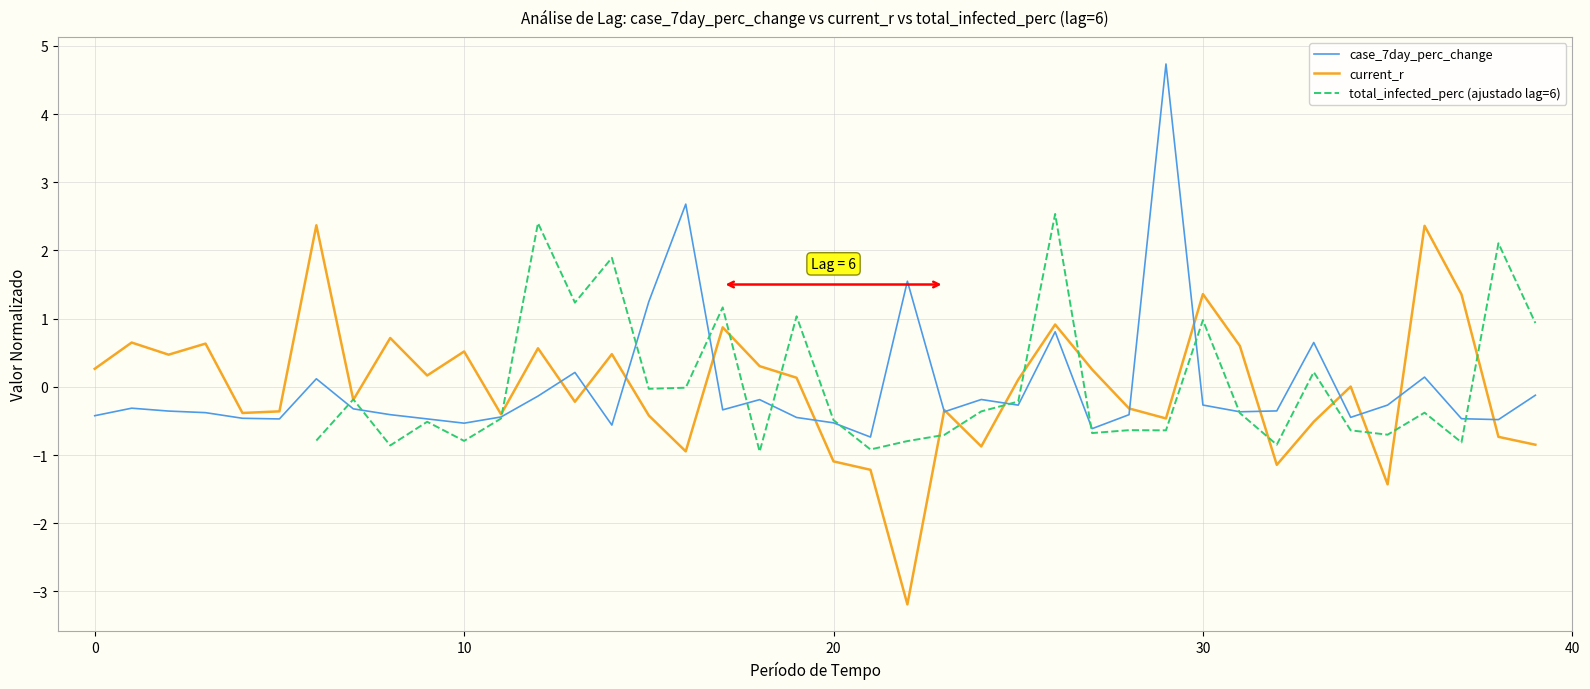

How many data points does each series have?

40